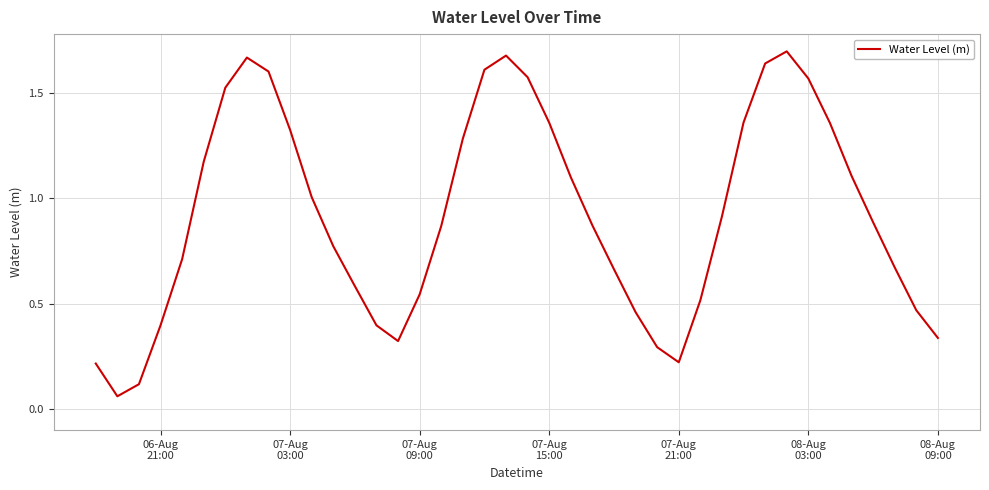

How many lines are shown in the chart?

1